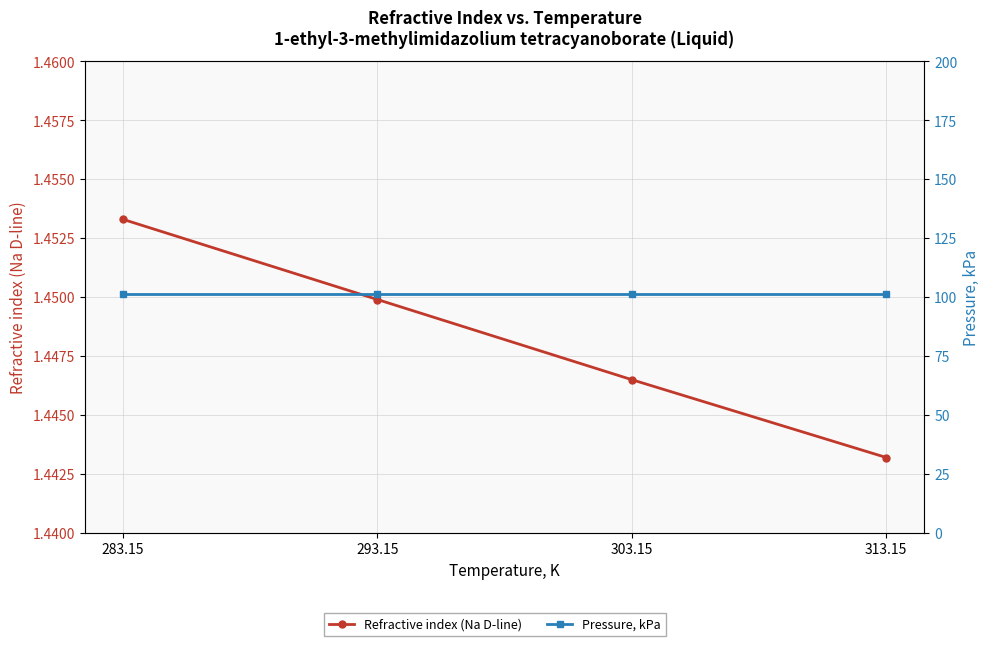

What is the value of the Pressure, kPa point at the 3rd from the left?

101.3